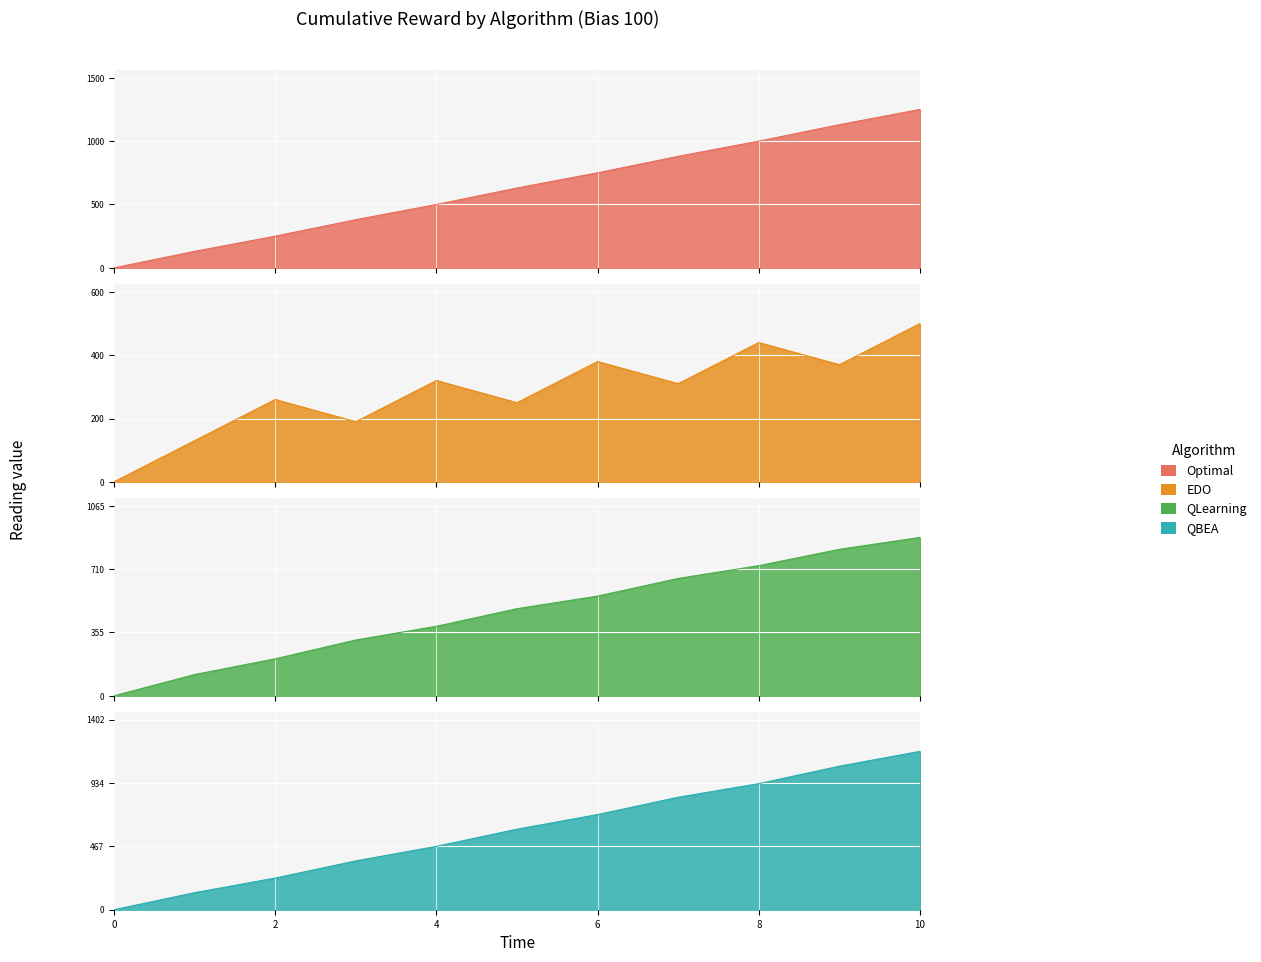

What is the total value across all series at 1?

504.6